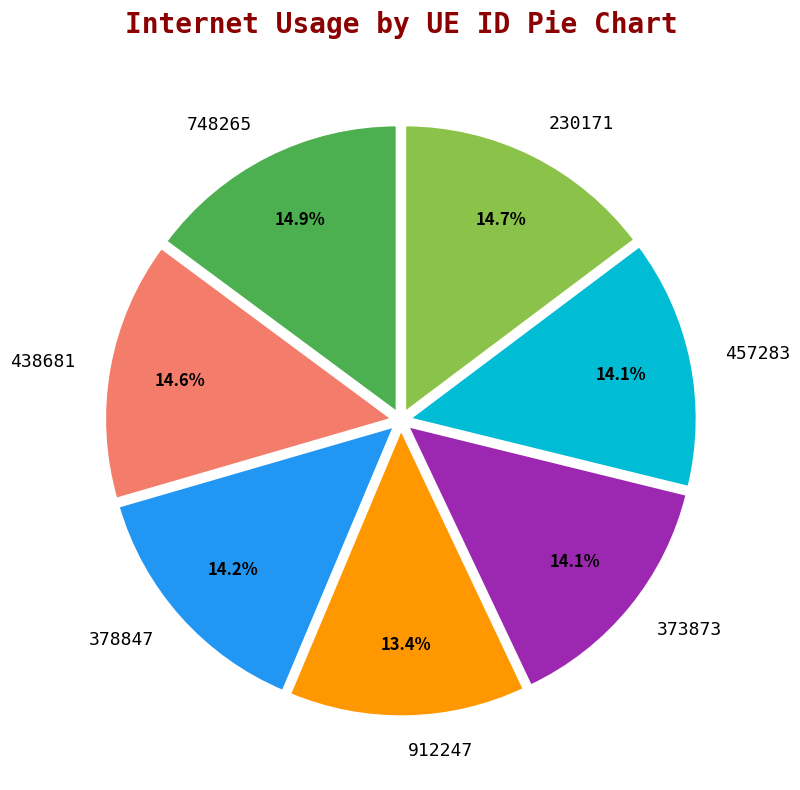

What is the smallest slice in the pie chart?

912247